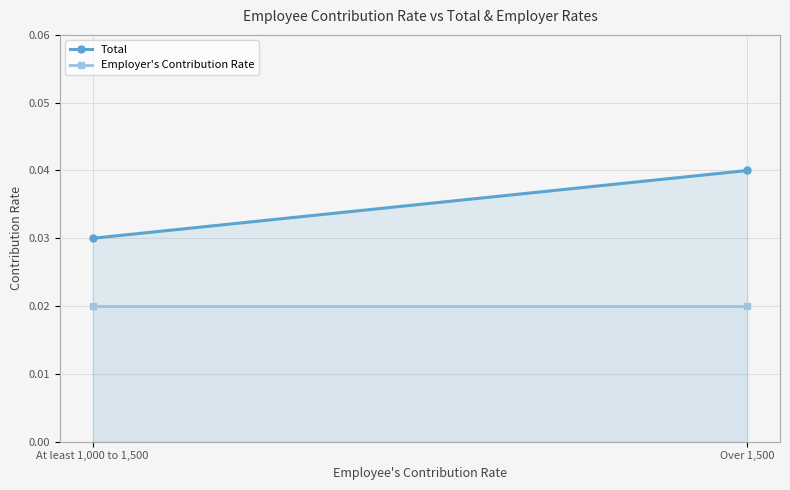

Rank the categories by Employer's Contribution Rate value from highest to lowest.

At least 1,000 to 1,500, Over 1,500